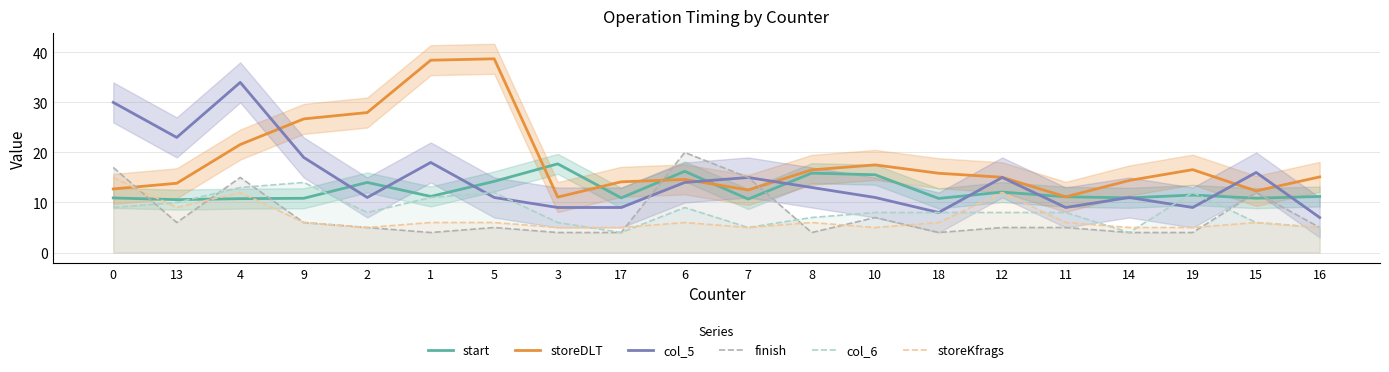

Where is the first local maximum for col_5?

4